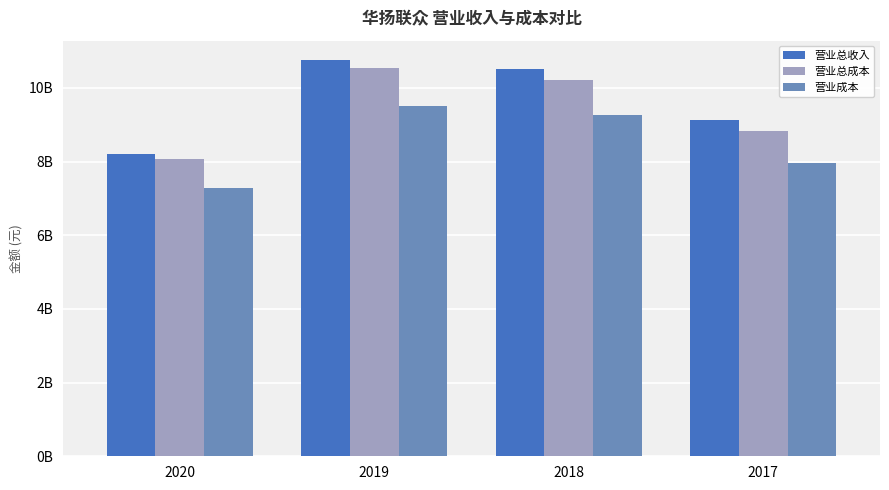

Between 2020 and 2017, which is larger?

2017